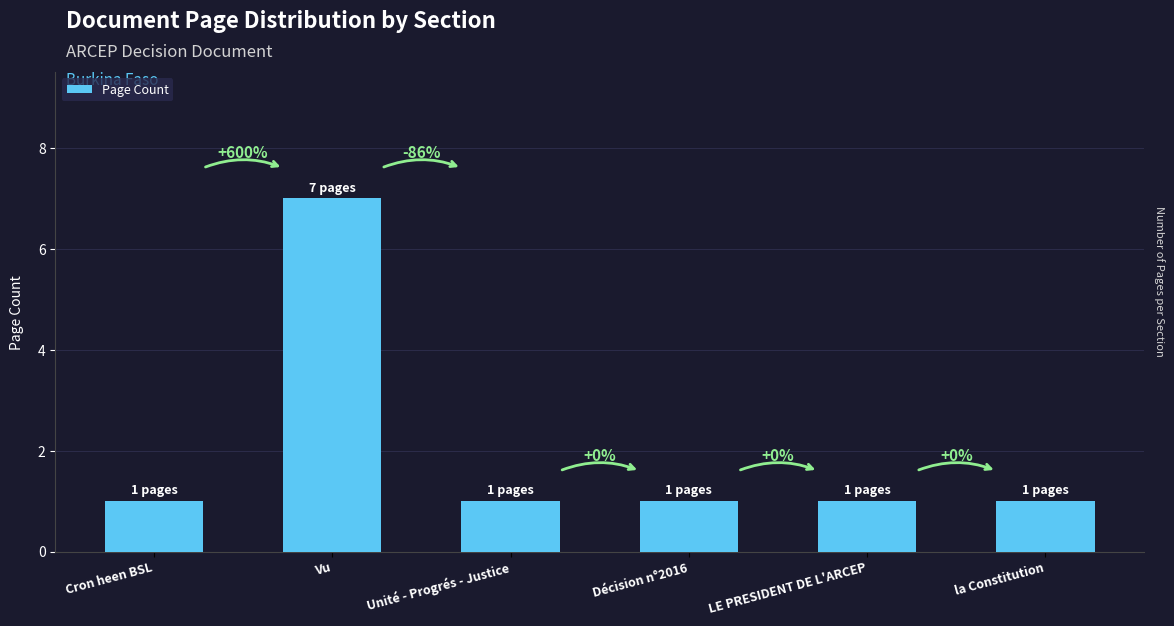

Rank the categories by value from highest to lowest.

Vu, Cron heen BSL, Unité - Progrés - Justice, Décision n°2016, LE PRESIDENT DE L'ARCEP, la Constitution